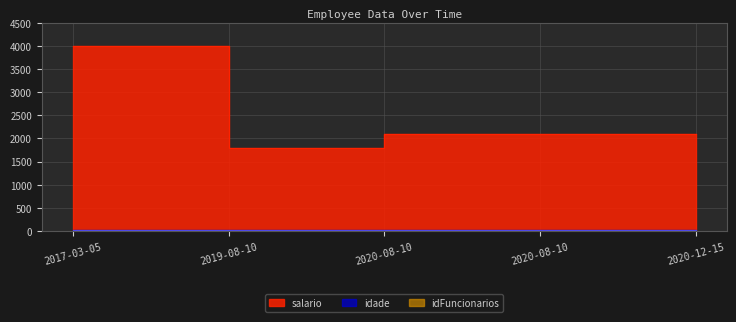

What are all the series names shown in the legend?

idFuncionarios, idade, salario